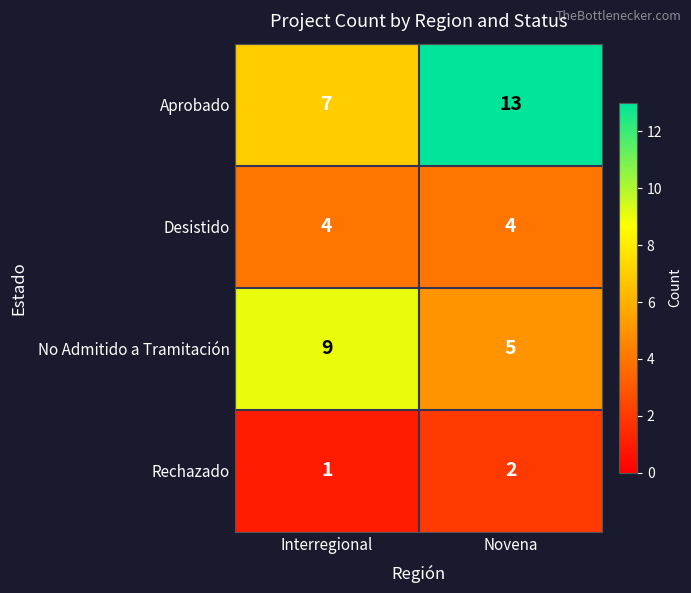

Rank the series by their maximum value, from lowest to highest.

Rechazado, Desistido, No Admitido a Tramitación, Aprobado